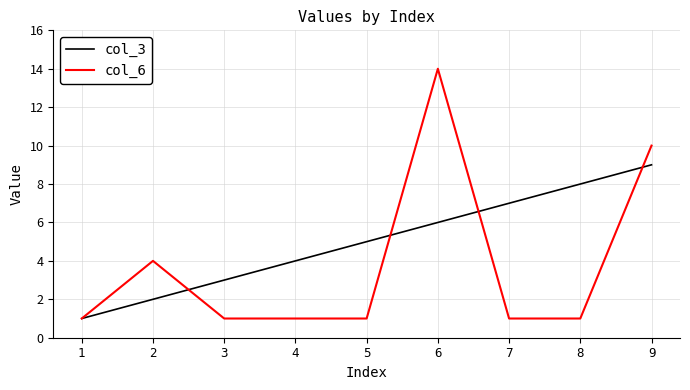

Which category has the lowest value in the col_3 series?

1